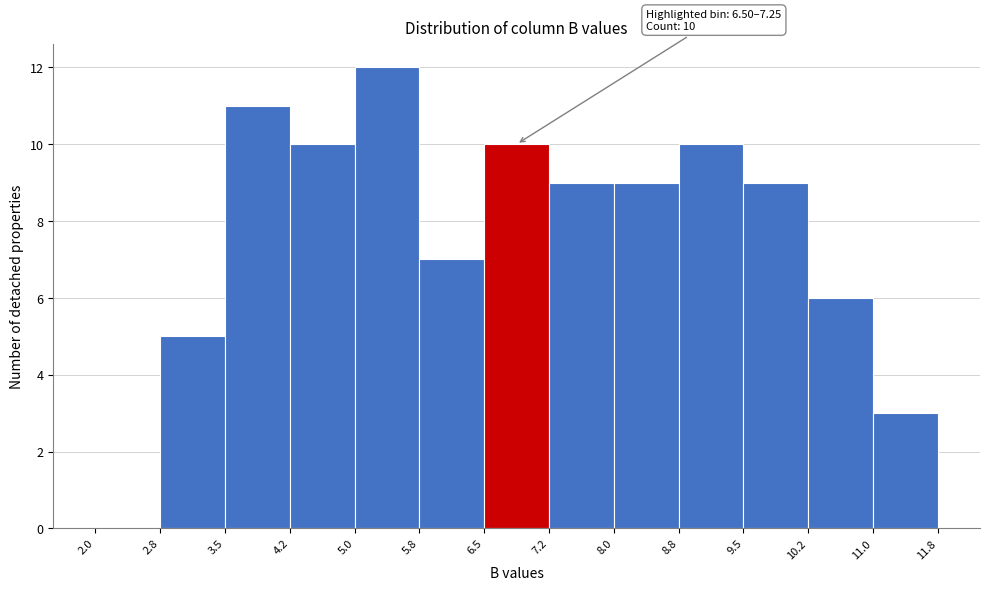

Which range on the x-axis has the tallest bar?

5.0 to 5.8